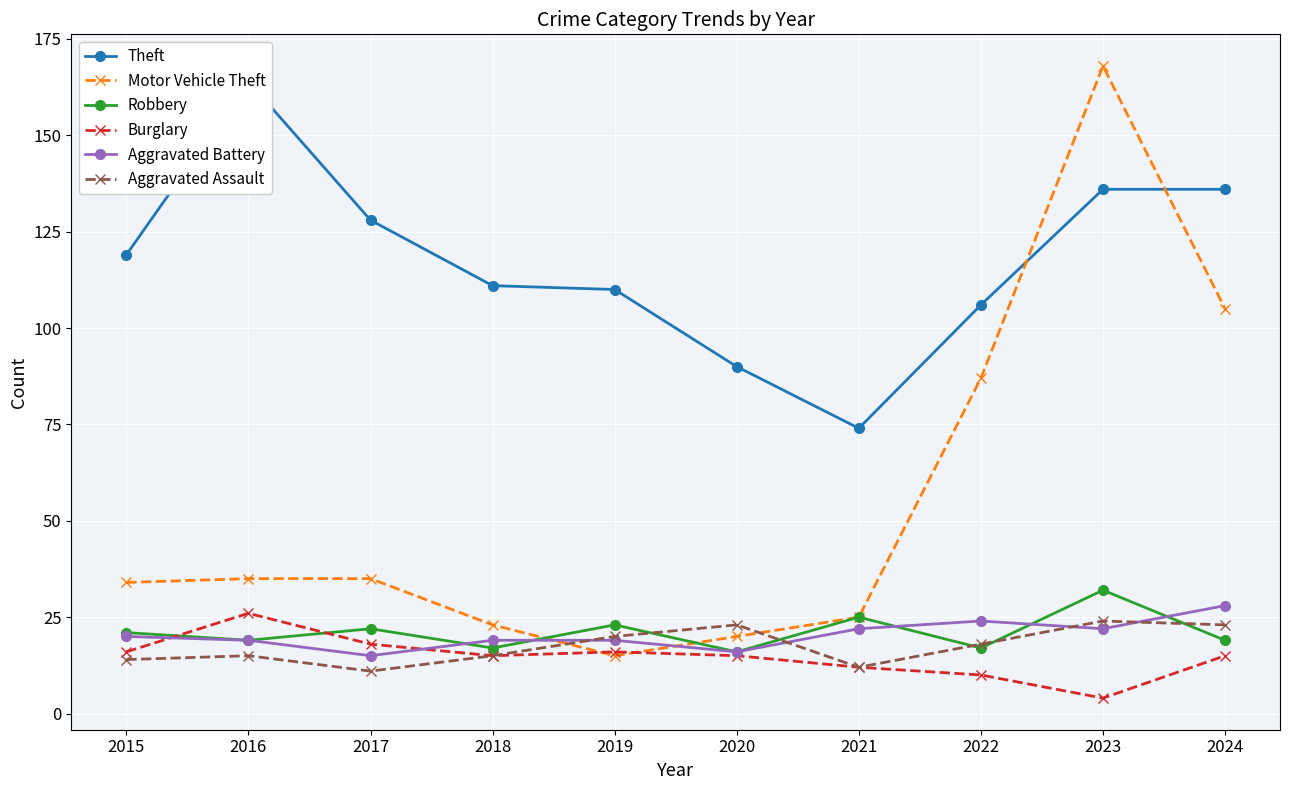

What are all the series names shown in the legend?

Theft, Motor Vehicle Theft, Robbery, Burglary, Aggravated Battery, Aggravated Assault